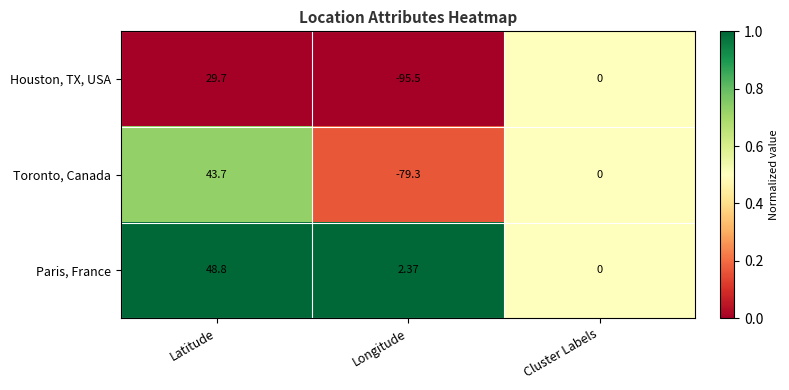

Where is Houston, TX, USA nearest to the value -32?

Cluster Labels